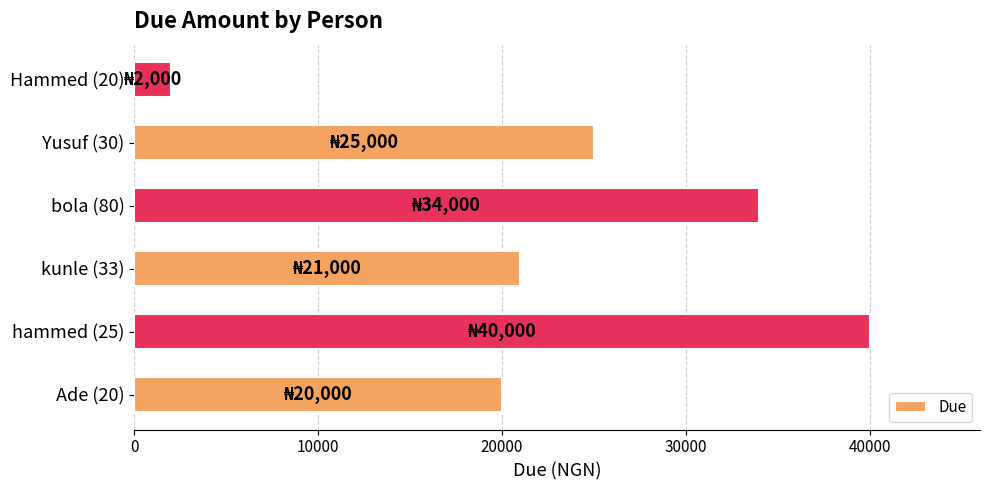

Does the chart contain stacked bars?

No